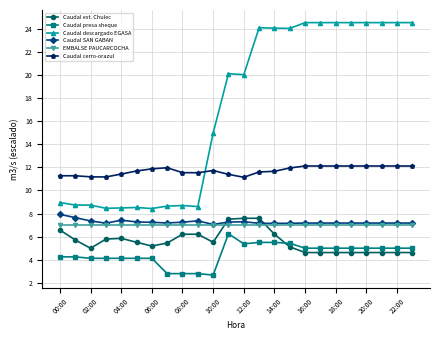

True or false: Caudal descargado EGASA has more than 1 interior local peaks.

True